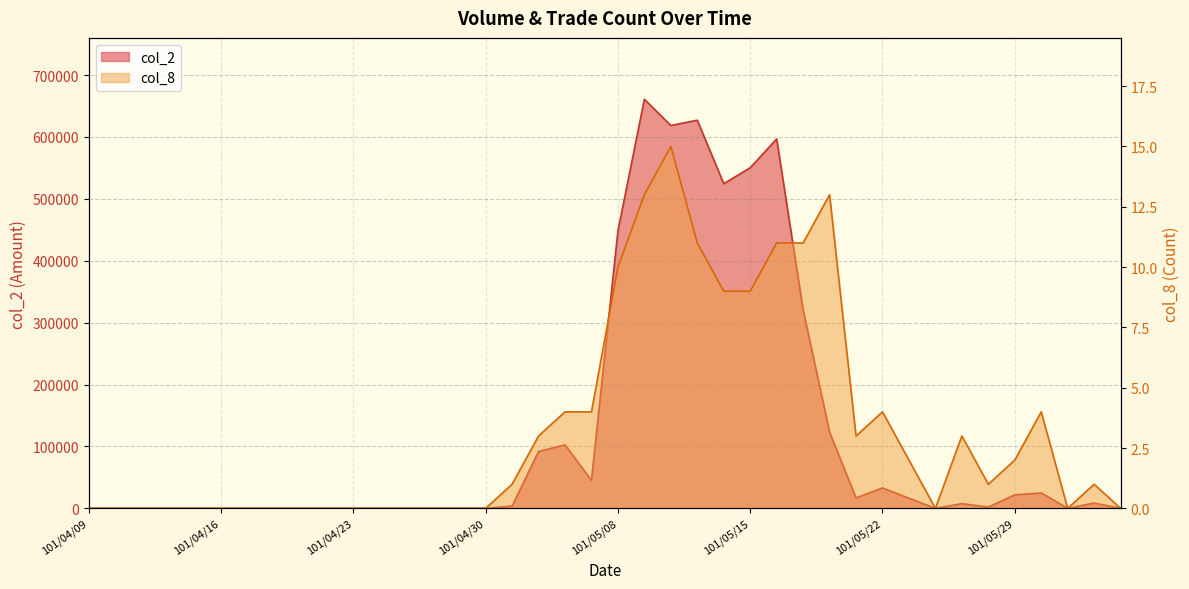

Rank the series by their maximum value, from lowest to highest.

col_8, col_2